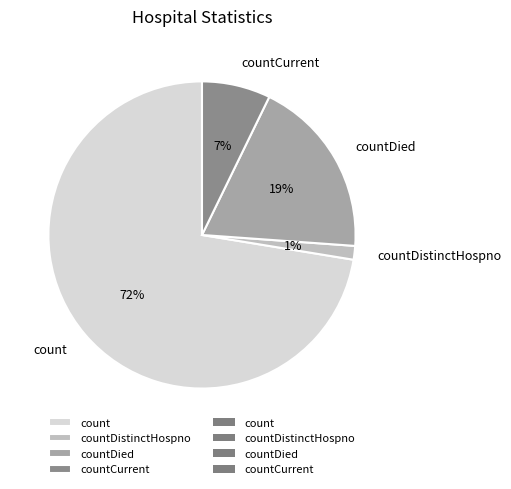

To the nearest percent, what is the average slice percentage?

25%